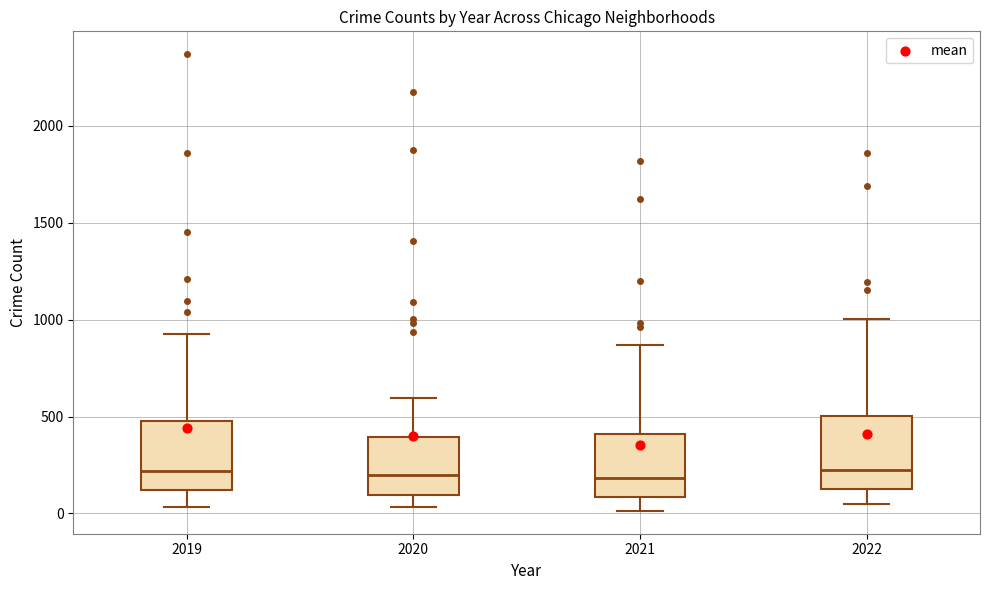

Reading left to right, read every box against the y-axis: the position of its median line, the range the box covers, and the ends of its whiskers. The values are not printed on the chart, so give them approximately, as read against the axis.

2019: median 200, box 100 to 500, whiskers 50 to 900
2020: median 200, box 100 to 400, whiskers 50 to 600
2021: median 200, box 100 to 400, whiskers 0 to 850
2022: median 250, box 150 to 500, whiskers 50 to 1000